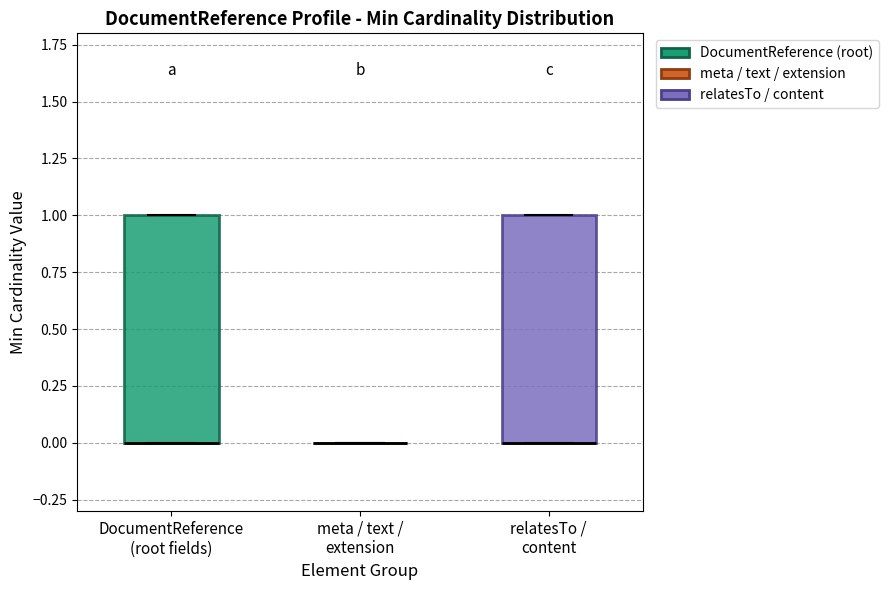

Reading left to right, read every box against the y-axis: the position of its median line, the range the box covers, and the ends of its whiskers. The values are not printed on the chart, so give them approximately, as read against the axis.

DocumentReference (root fields): median 0 (drawn on the box's lower edge), box 0 to 1, whiskers 0 to 1
meta / text / extension: box collapsed to a line at 0, whiskers 0 to 0
relatesTo / content: median 0 (drawn on the box's lower edge), box 0 to 1, whiskers 0 to 1